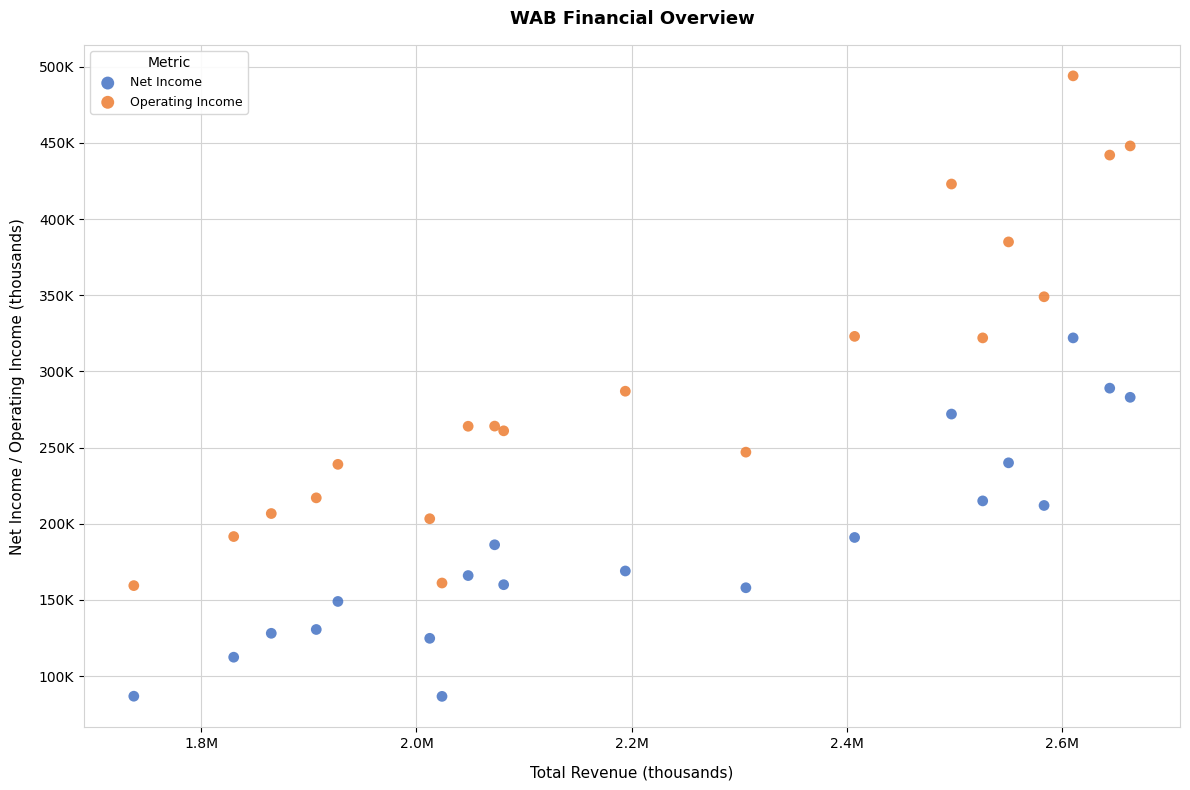

What are all the series names shown in the legend?

Net Income, Operating Income